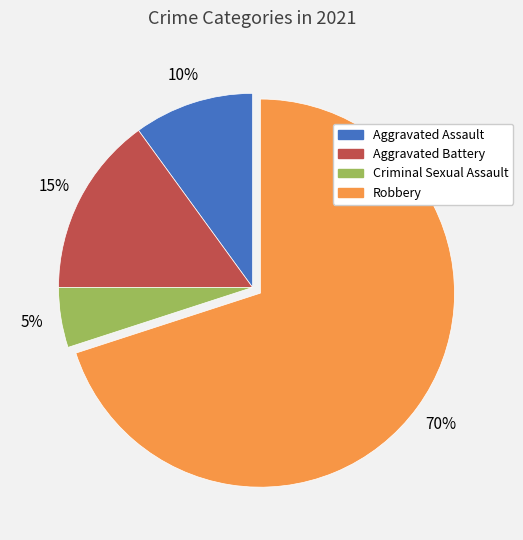

Between Robbery and Aggravated Assault, which is larger?

Robbery